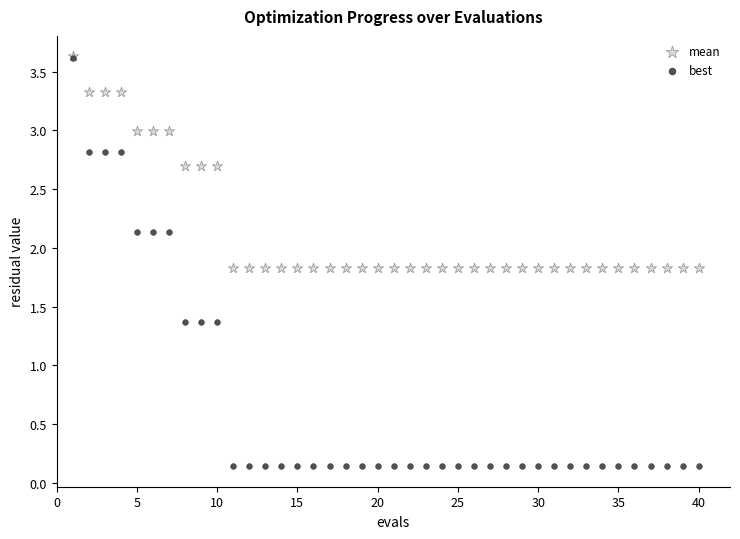

Which series has the largest Y range (max minus min)?

best